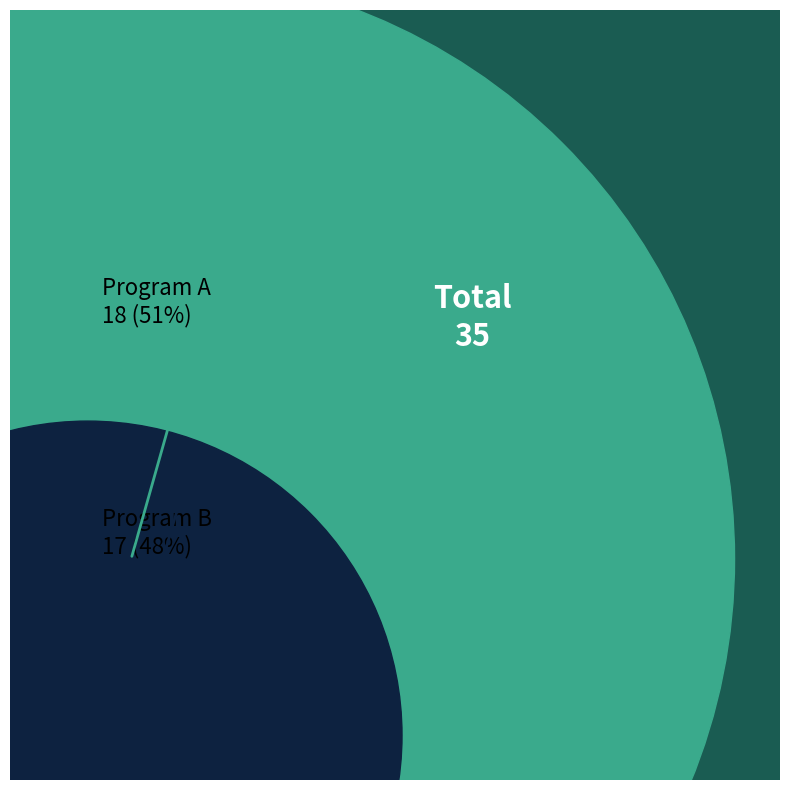

Which has a higher value, B or A?

A